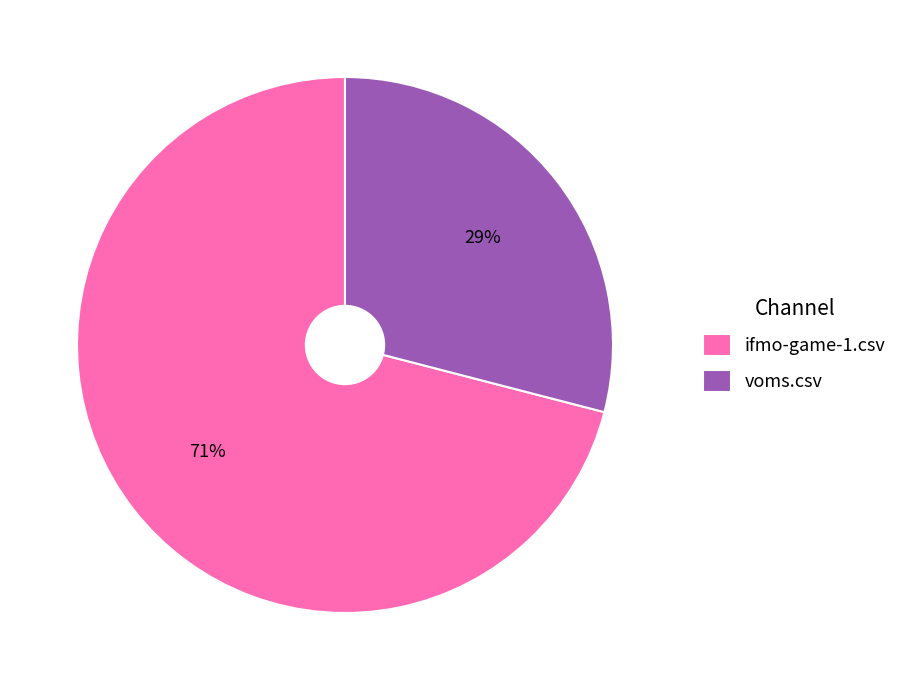

True or false: voms.csv accounts for 29% of the total.

True